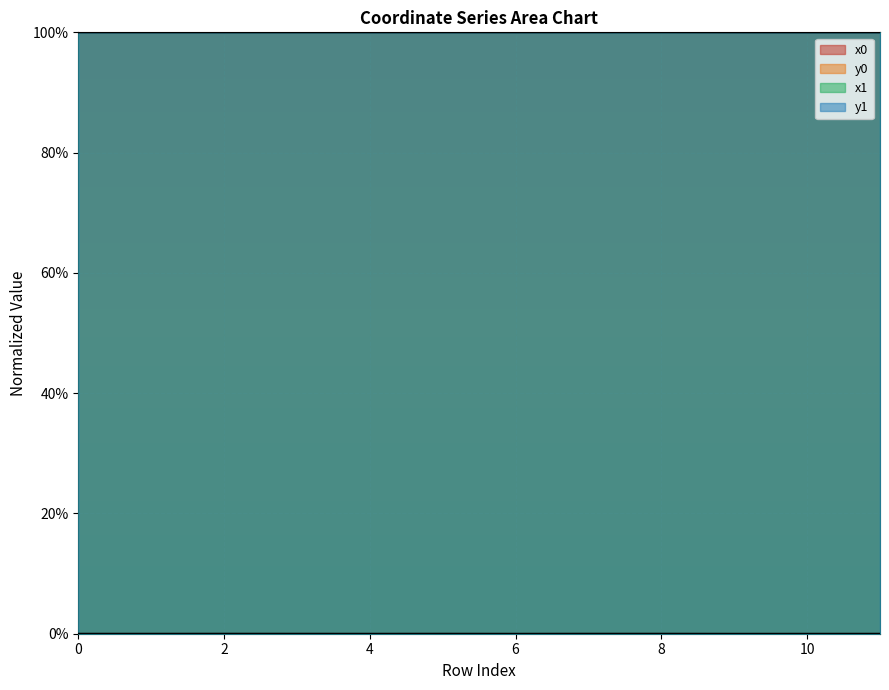

Which series ends up on top after the final intersection of y1 and y0?

y0